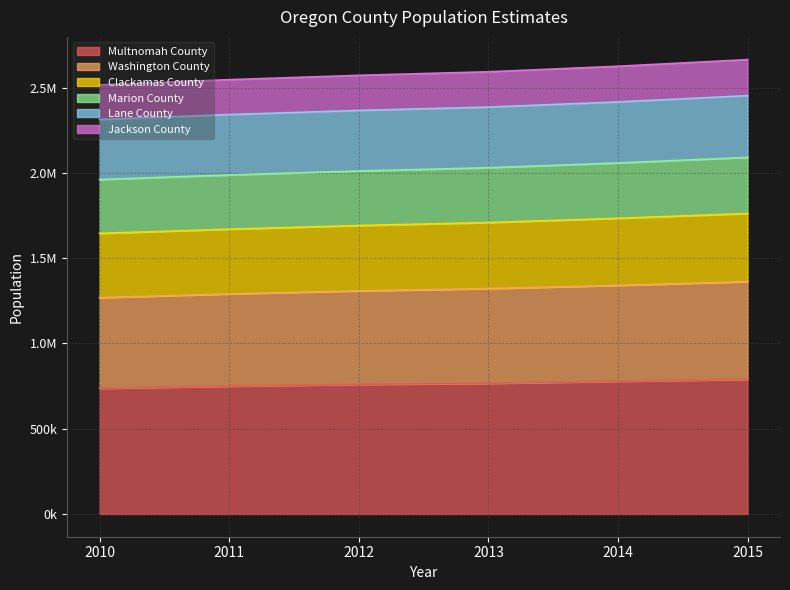

Which label corresponds to the smallest value in the chart?

2010